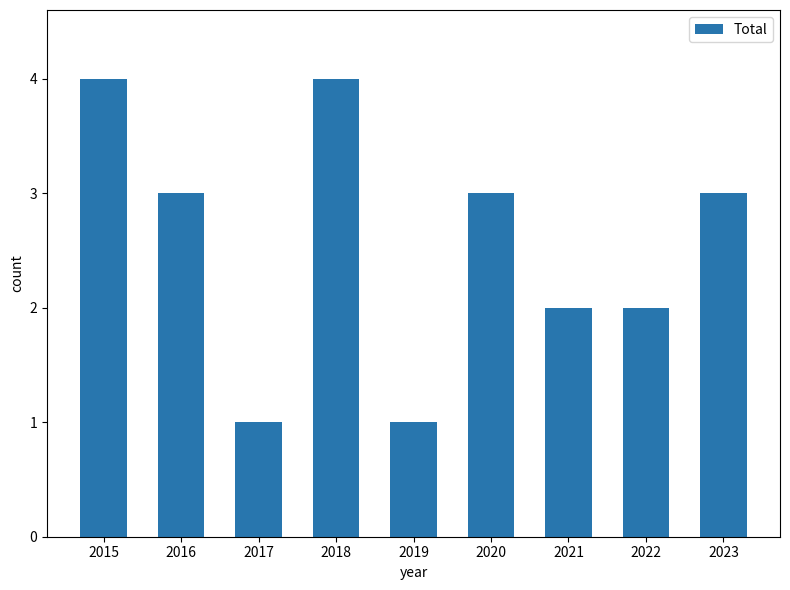

What is the value of the 7th bar from the left?

2